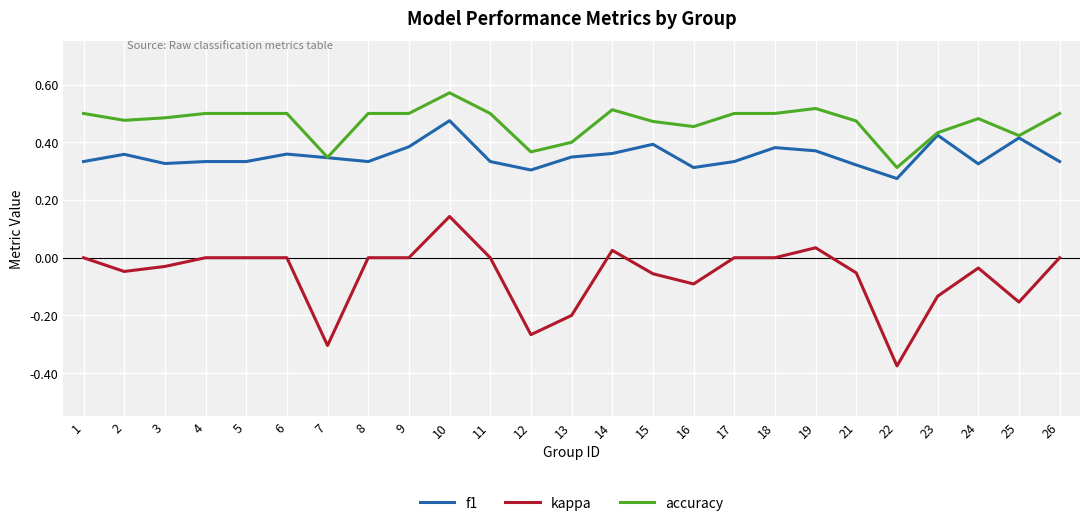

True or false: accuracy and kappa cross at least once.

False